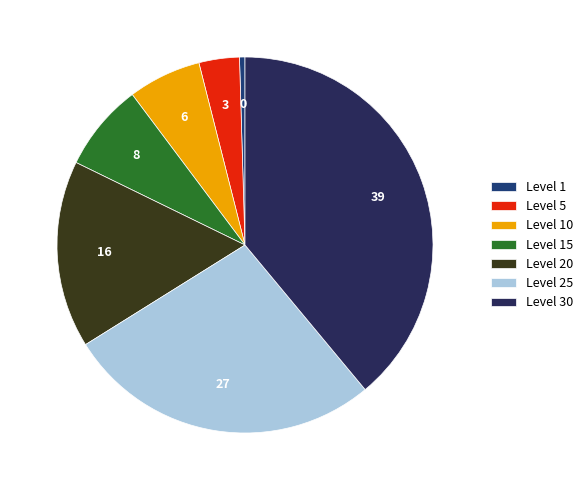

What percentage is the Level 10 slice, to the nearest percent?

6%